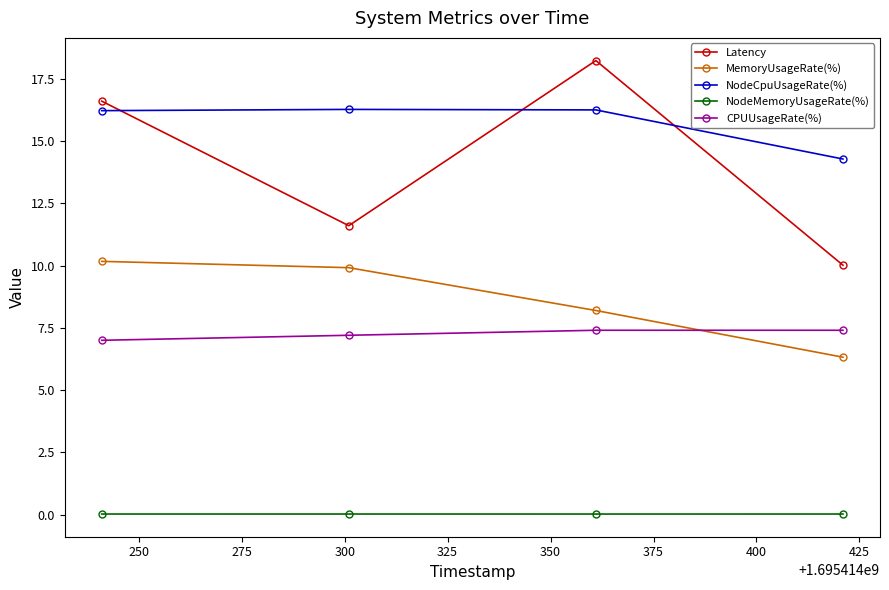

Which series has the widest spread of values?

Latency